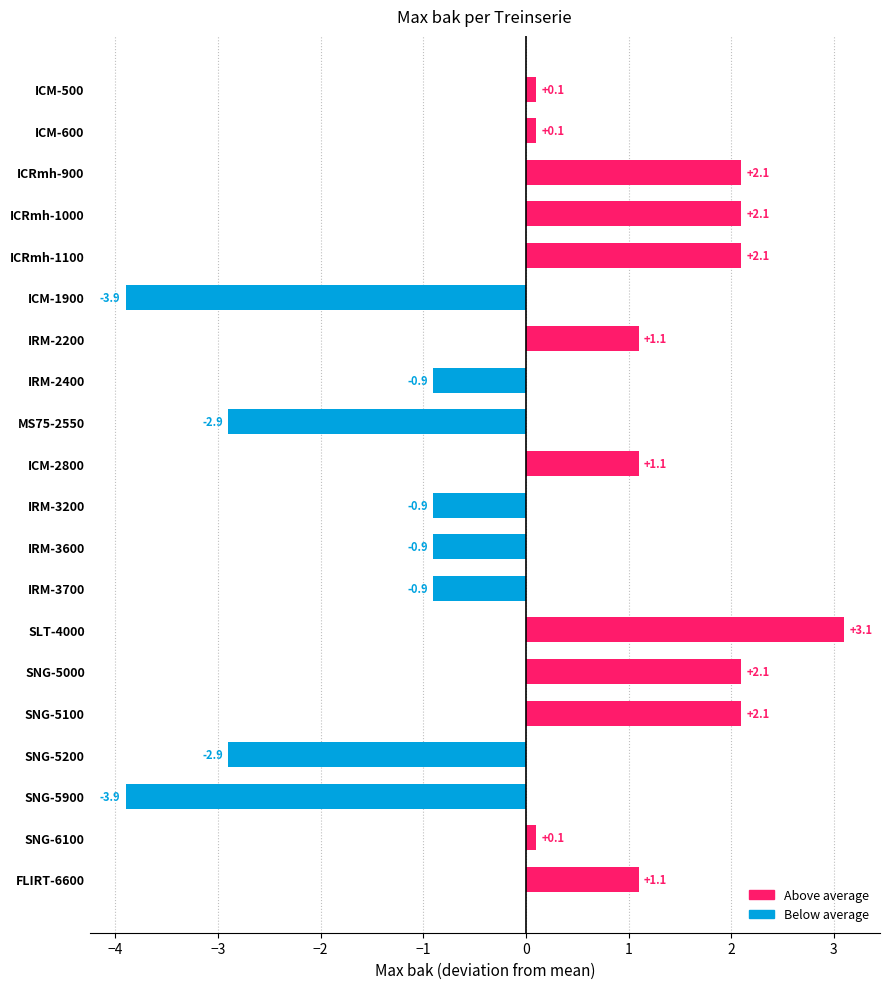

Reading bottom to top, extract all data points from this chart.

FLIRT-6600=1.1	SNG-6100=0.1	SNG-5900=-3.9	SNG-5200=-2.9	SNG-5100=2.1	SNG-5000=2.1	SLT-4000=3.1	IRM-3700=-0.9	IRM-3600=-0.9	IRM-3200=-0.9	ICM-2800=1.1	MS75-2550=-2.9	IRM-2400=-0.9	IRM-2200=1.1	ICM-1900=-3.9	ICRmh-1100=2.1	ICRmh-1000=2.1	ICRmh-900=2.1	ICM-600=0.1	ICM-500=0.1